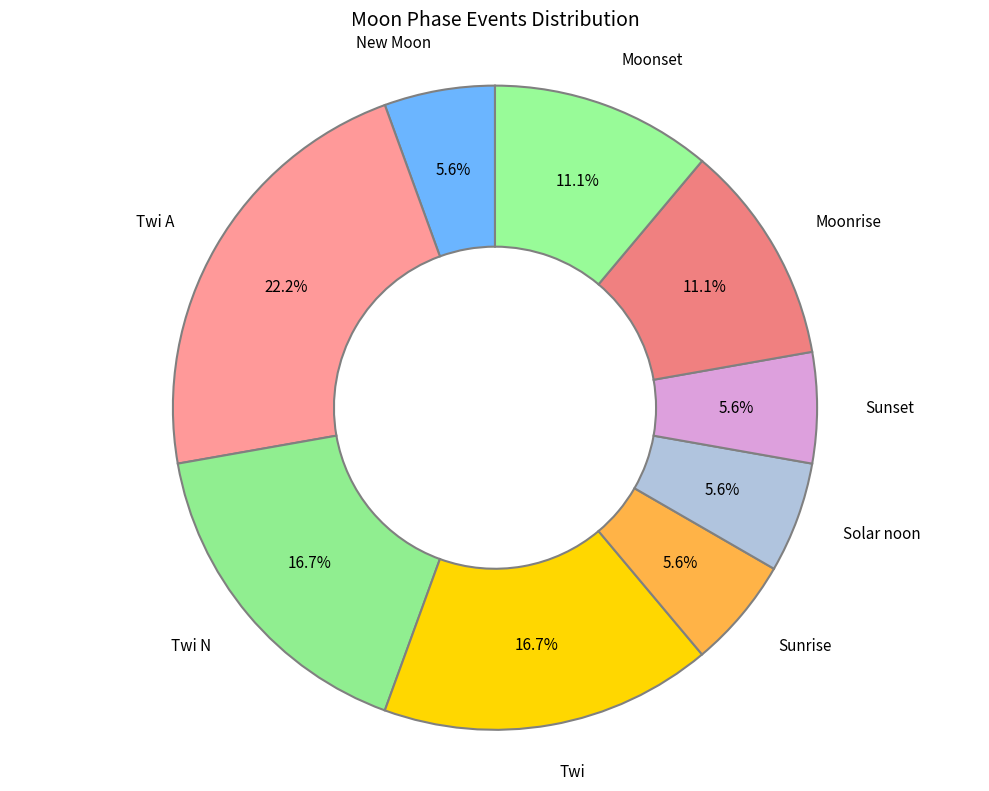

The Twi N slice represents 17% of the pie. True or false?

True